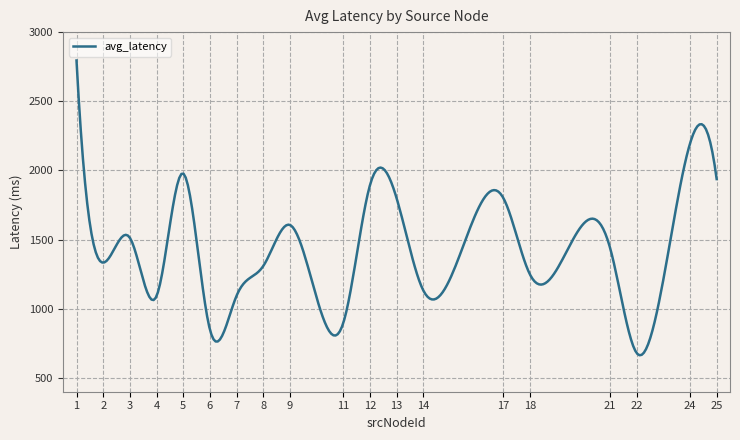

What is the maximum value shown in the chart?

2794.8